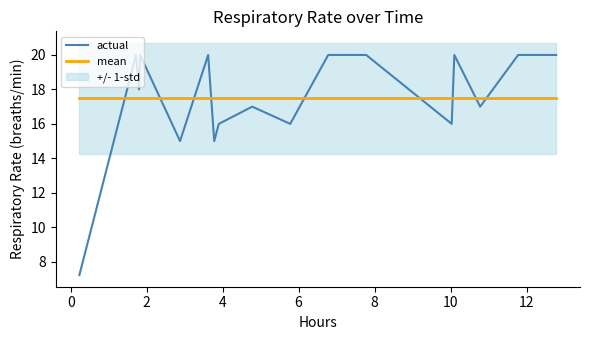

True or false: mean and actual intersect in this chart.

True